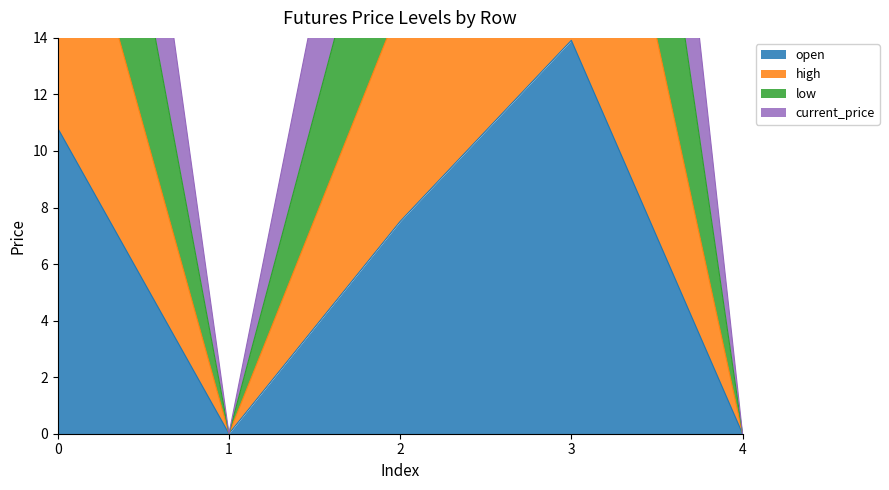

At which category does open reach its first local peak?

3